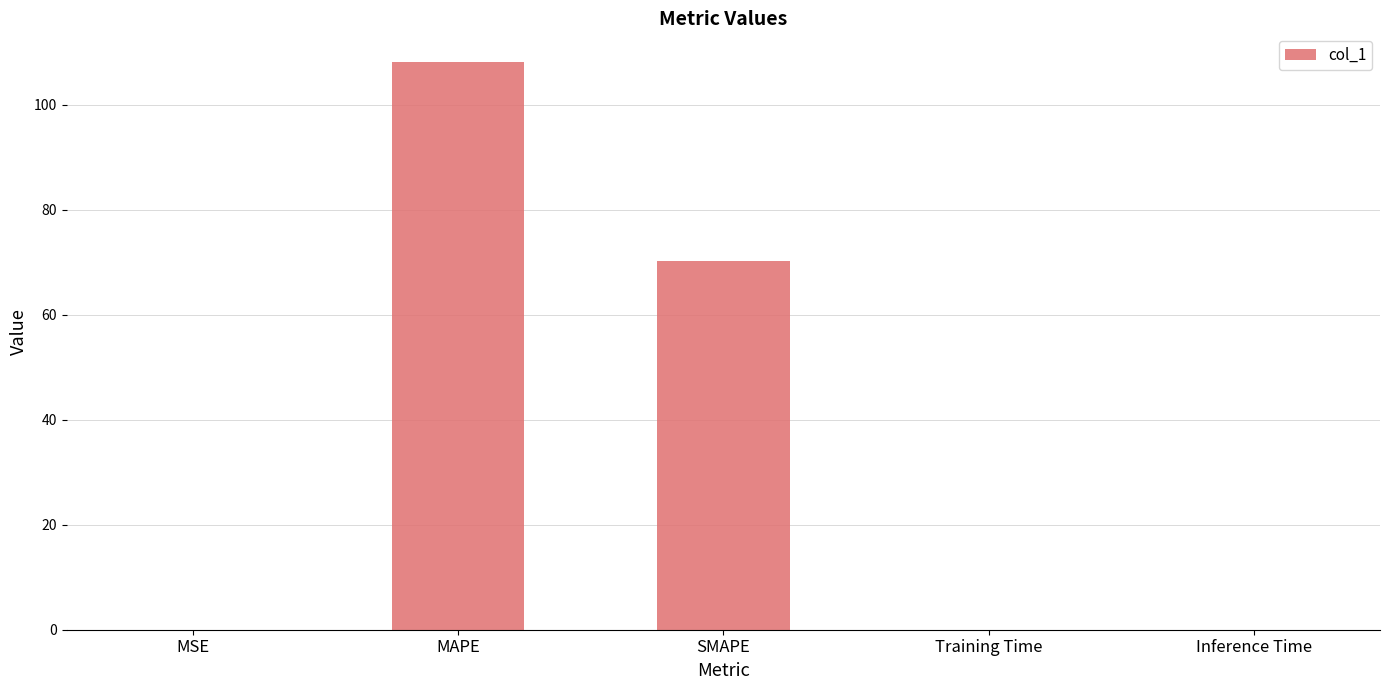

What is the sum of all values?

178.5